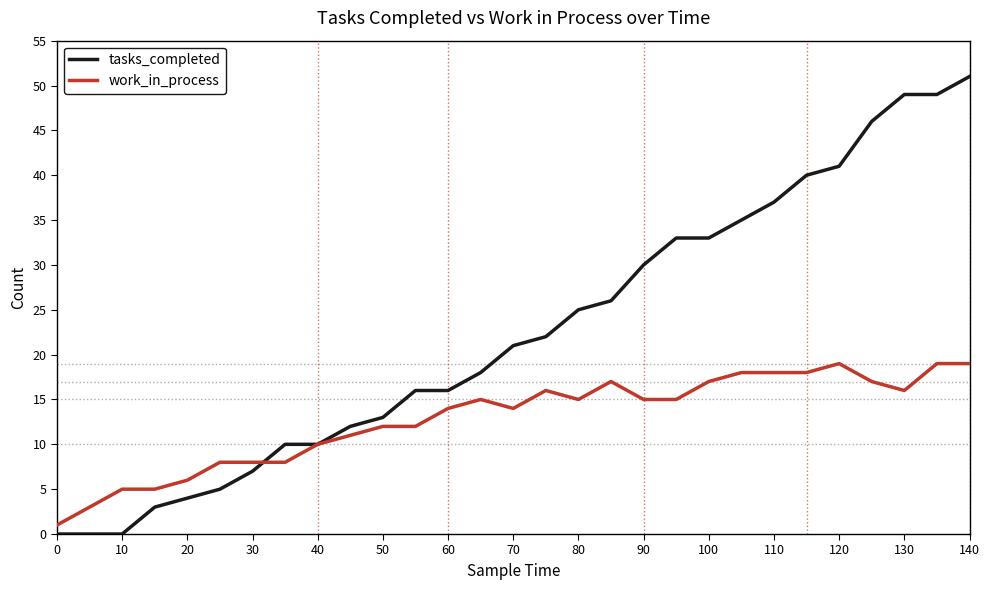

Which series has the widest spread of values?

tasks_completed